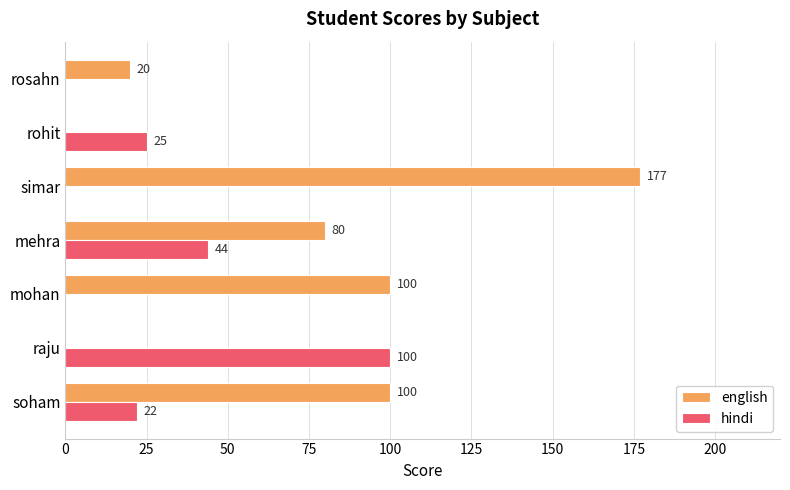

The hindi series shows 44 at mehra. True or false?

True